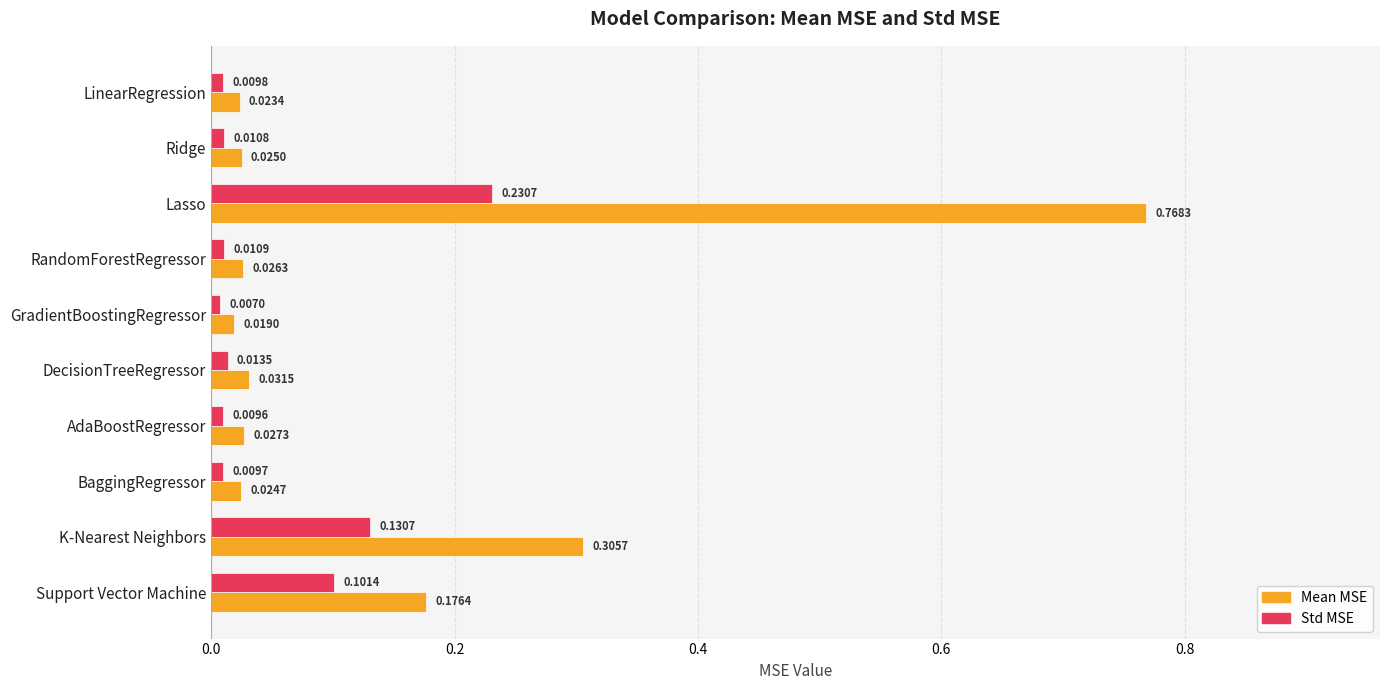

At which category is the sum across all series the highest?

Lasso